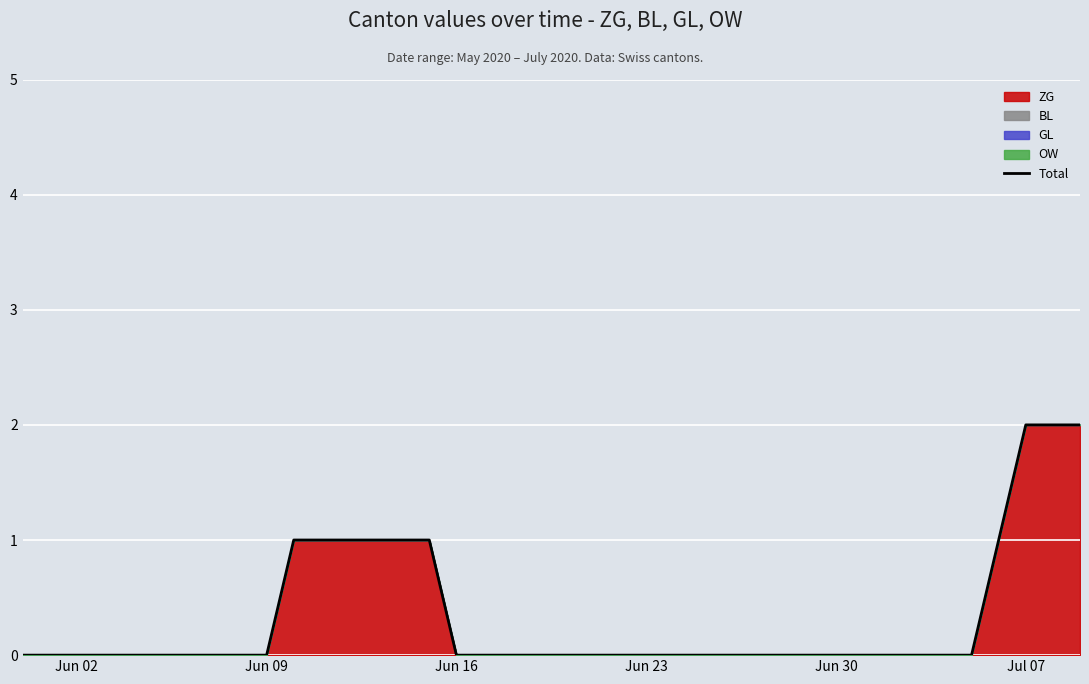

Reading left to right, transcribe all the data shown in this chart.

0	0	0	0	0	0	0	0	0	0	1	1	1	1	1	1	0	0	0	0	0	0	0	0	0	0	0	0	0	0	0	0	0	0	0	0	1	2	2	2